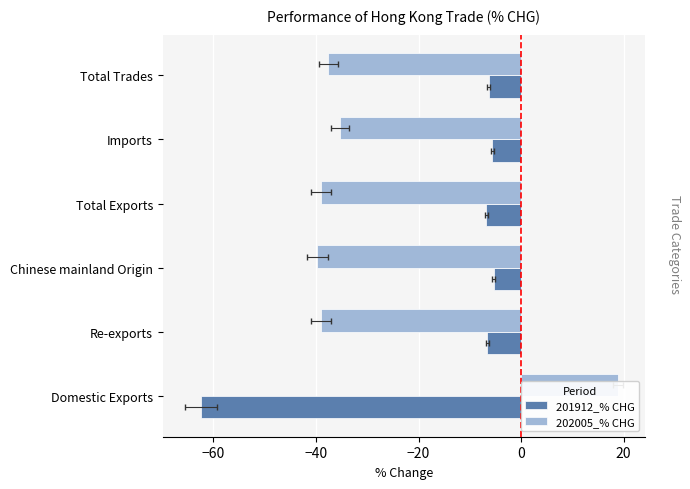

Is it true that 201912_% CHG equals -5.6 at Imports?

True